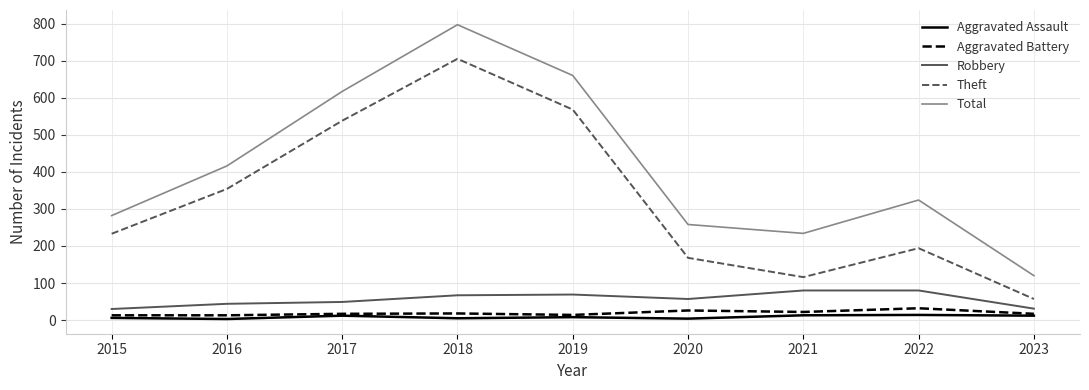

At how many categories does at least one series exceed 76?

9